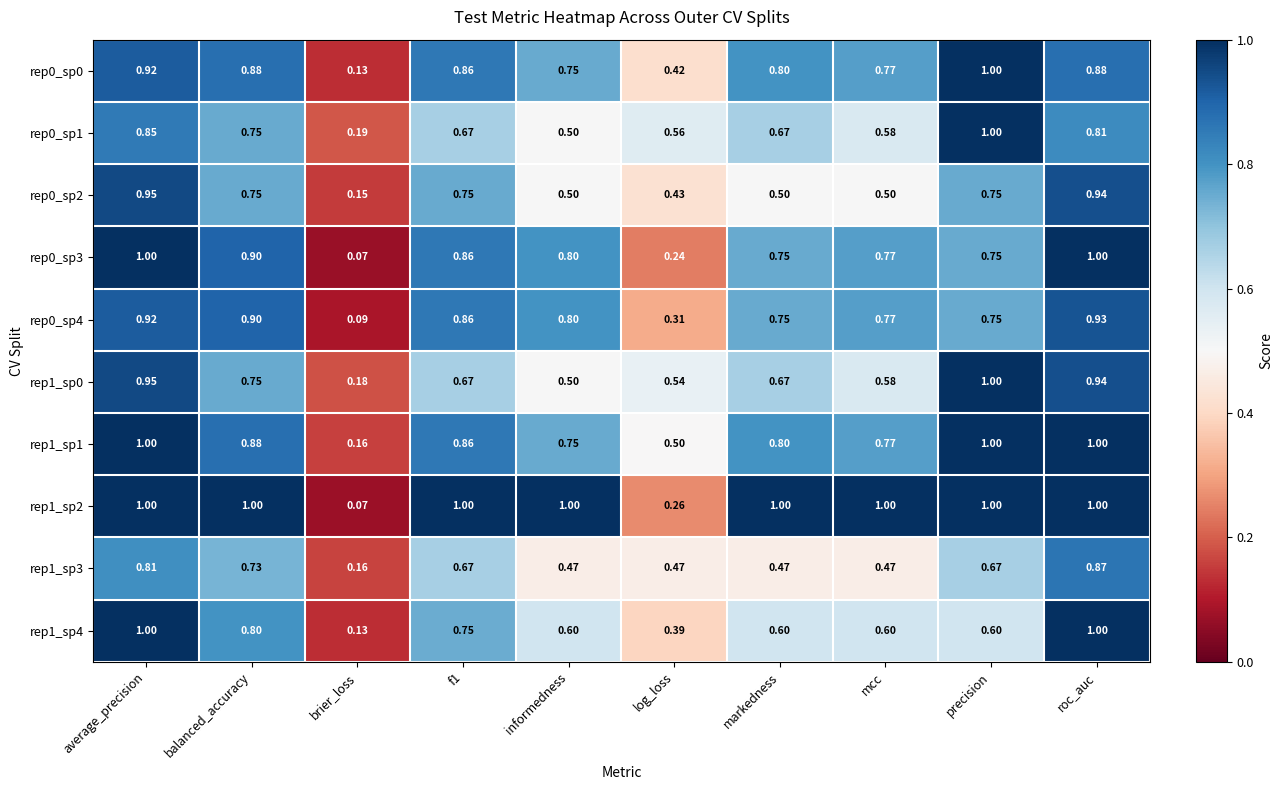

Between balanced_accuracy and log_loss, which series saw the biggest shift?

rep1_sp2